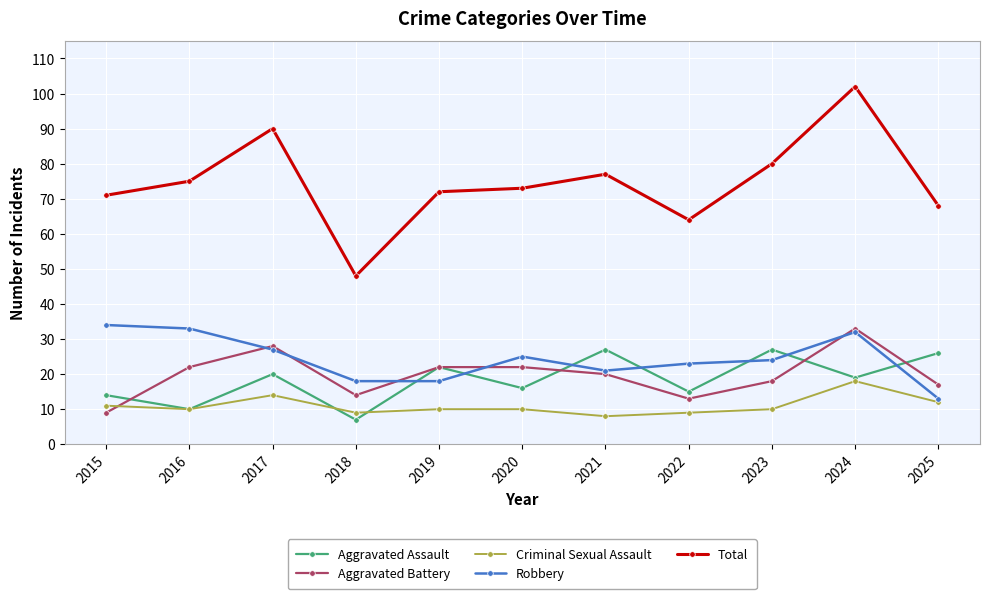

Which series has the largest range (max minus min)?

Total